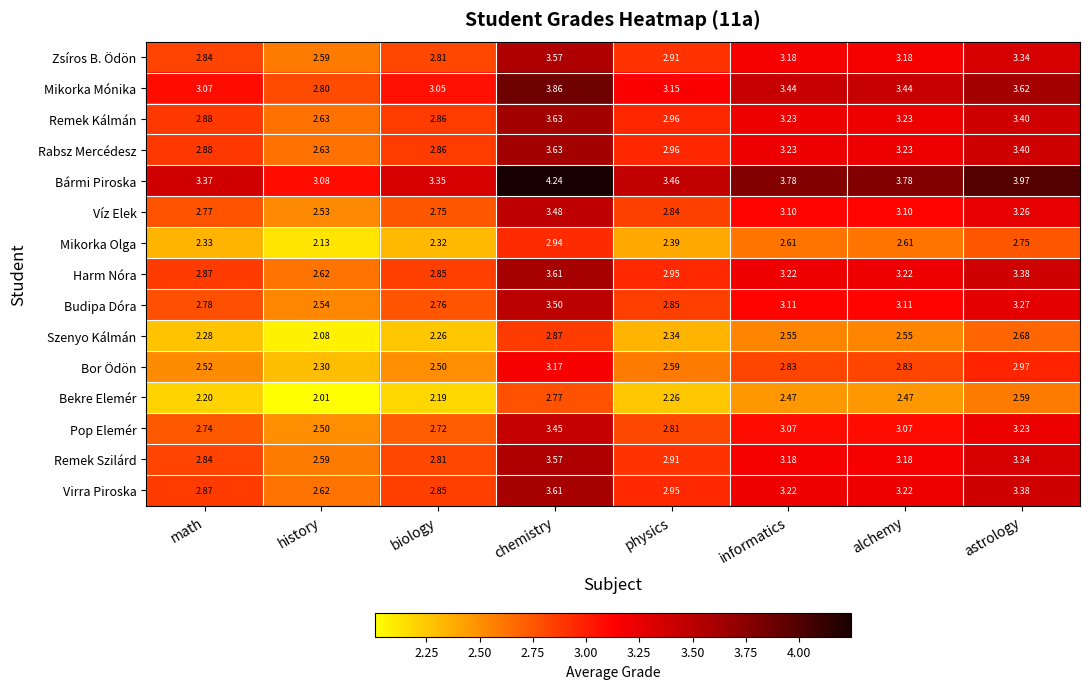

Which series has the largest range (max minus min)?

Bármi Piroska